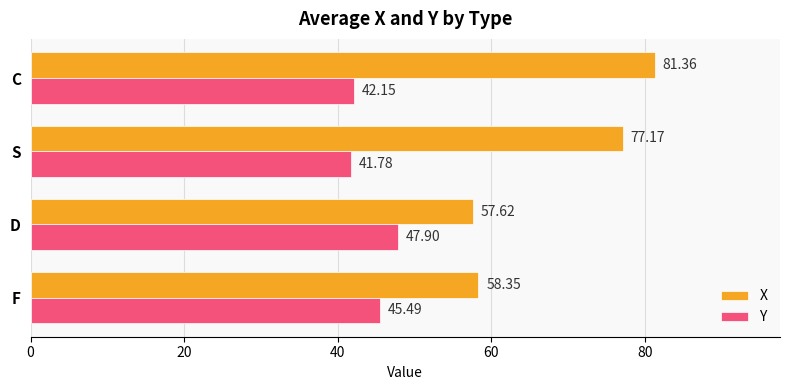

Rank the series by their maximum value, from highest to lowest.

X, Y